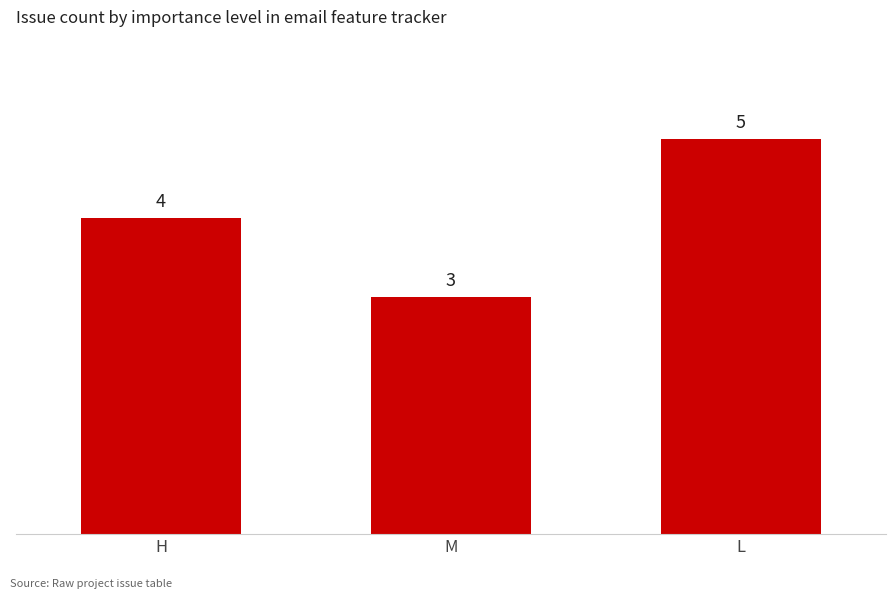

What is the ratio of the value at M to the value at H?

0.8